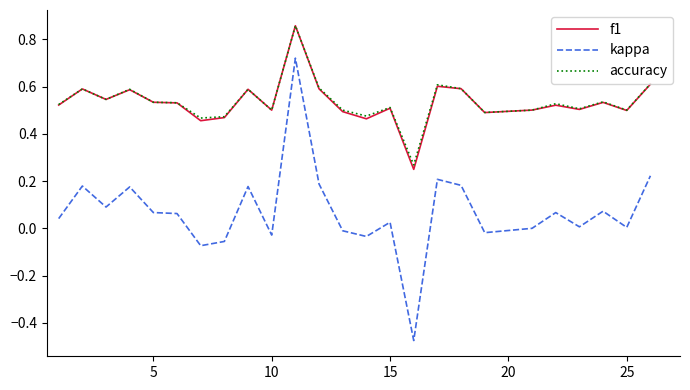

Which series has the widest spread of values?

kappa